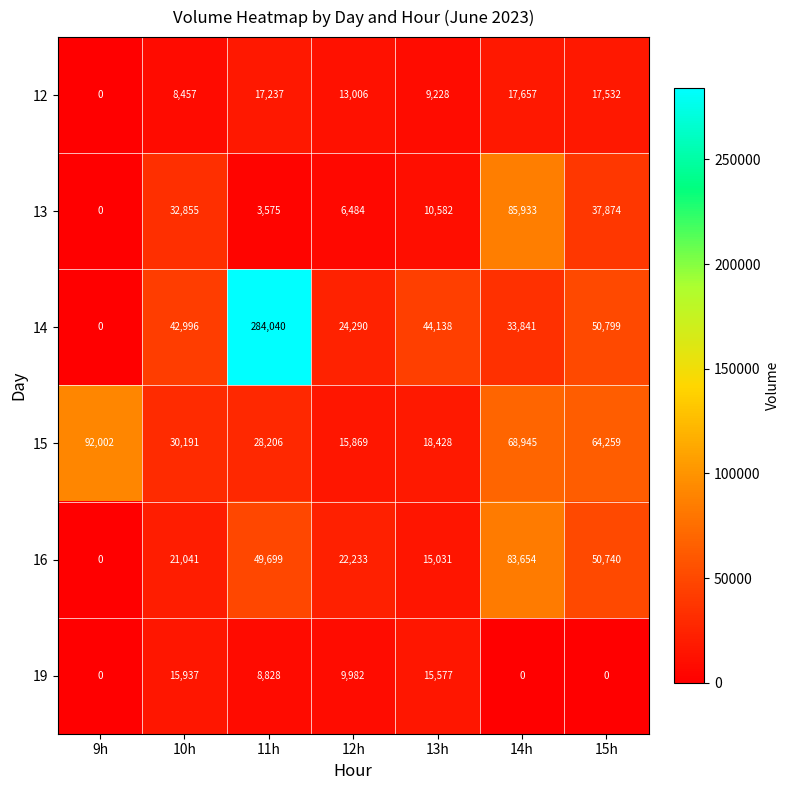

Is it true that 16 equals 50740 at 15h?

True